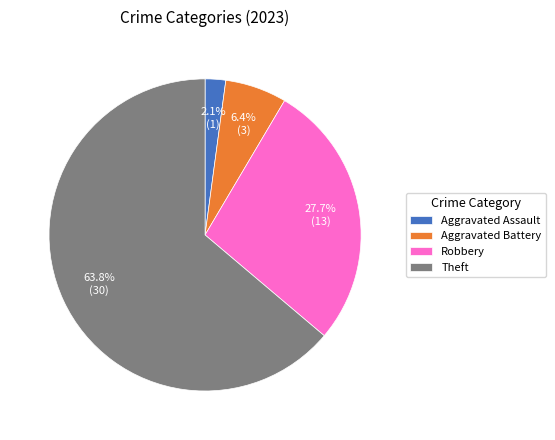

Count the number of slices in the pie.

4